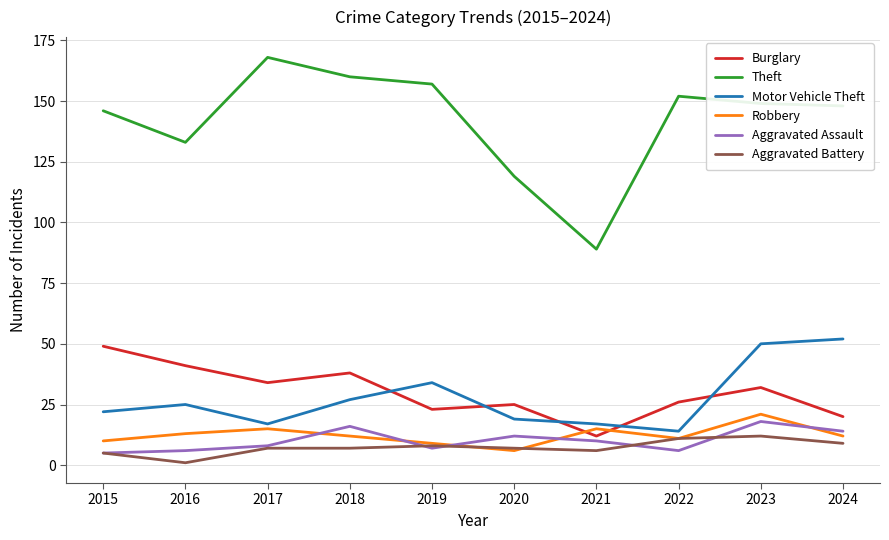

Where is the first local minimum for Burglary?

2017